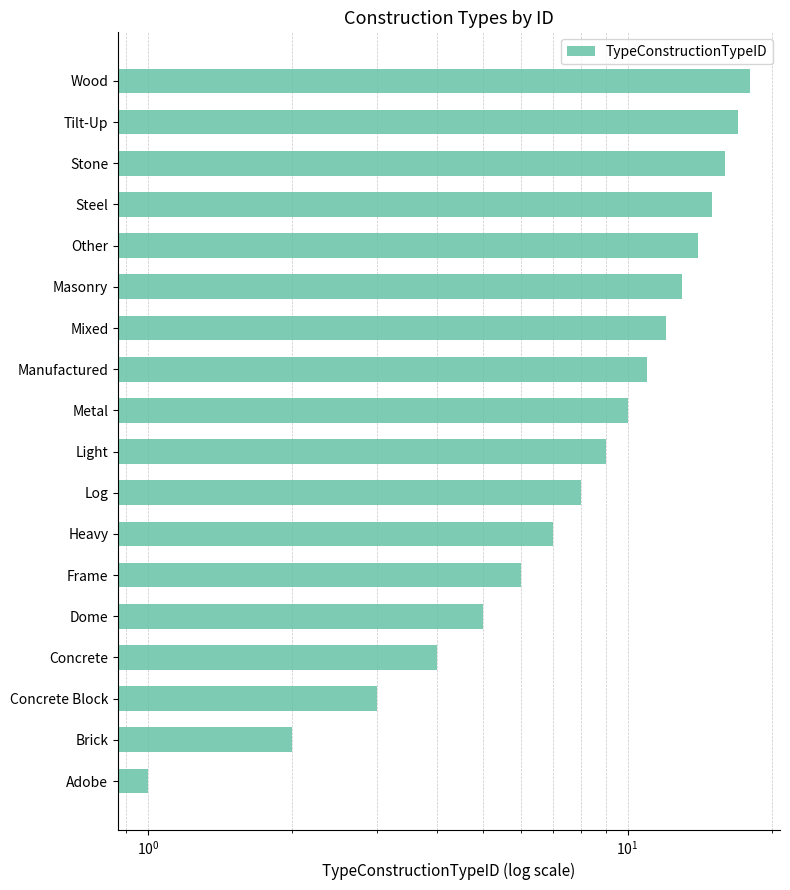

Does the chart contain any negative values?

No